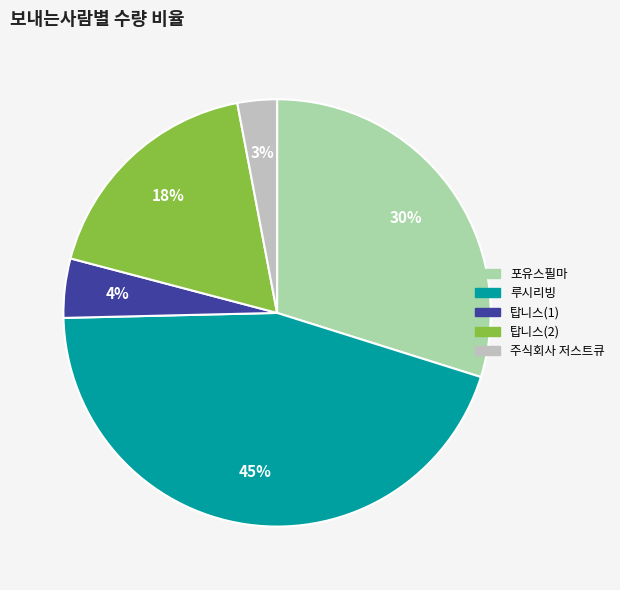

How many segments does this pie chart have?

5